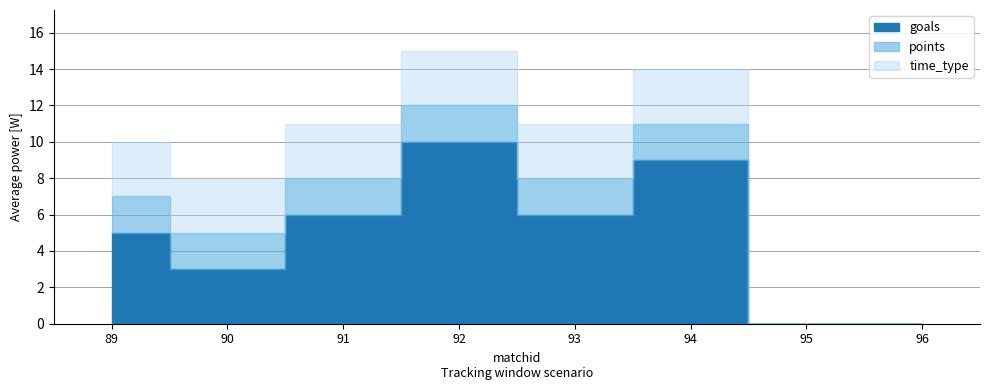

Where is the first local minimum for time_type?

89